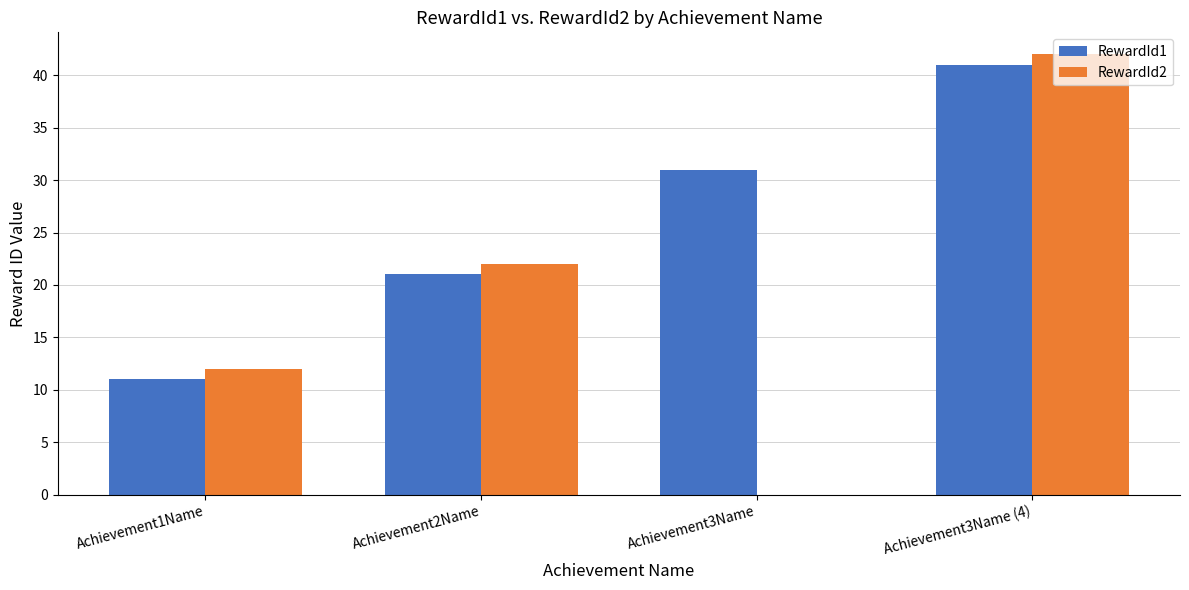

Reading left to right, list all the values displayed in this chart.

RewardId1: 11	21	31	41
RewardId2: 12	22	0	42